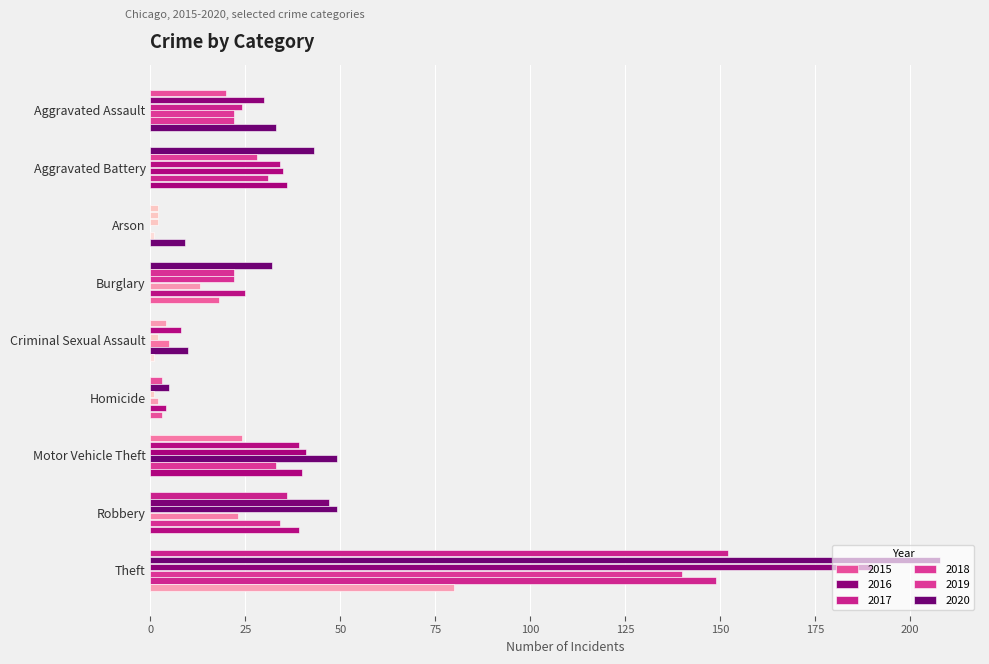

What is the difference between the highest and lowest values at Criminal Sexual Assault?

9